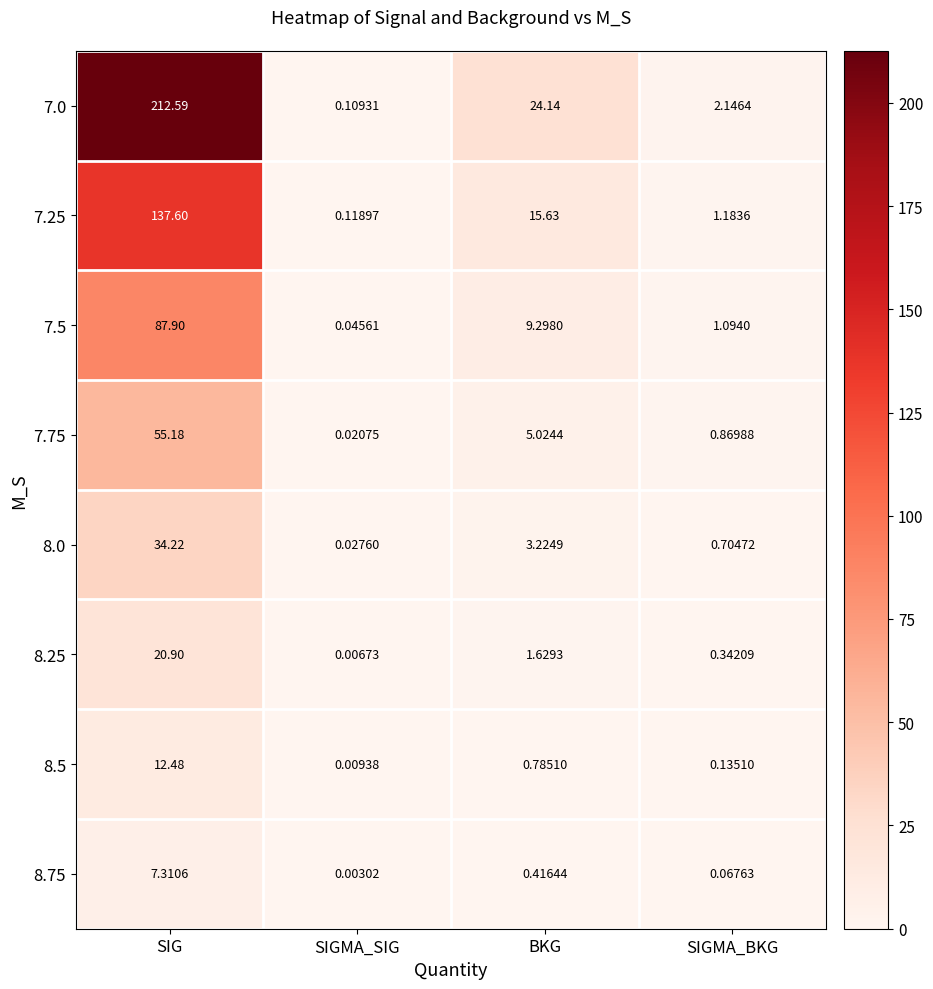

Is the value of 8.0 at SIGMA_BKG greater than the value of 7.25 at BKG?

No